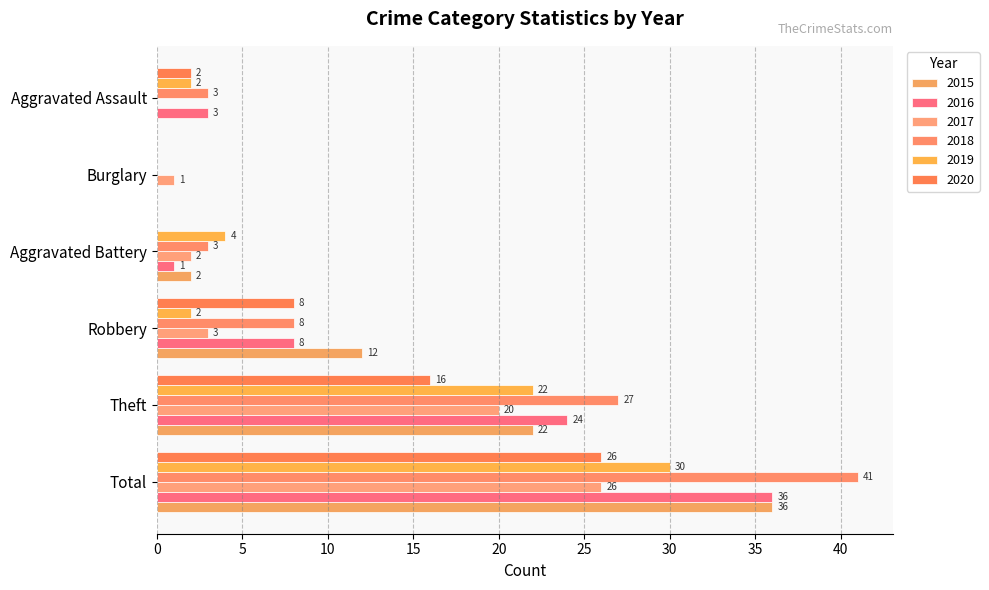

List the series in order of their peak value, lowest first.

2017, 2020, 2019, 2015, 2016, 2018